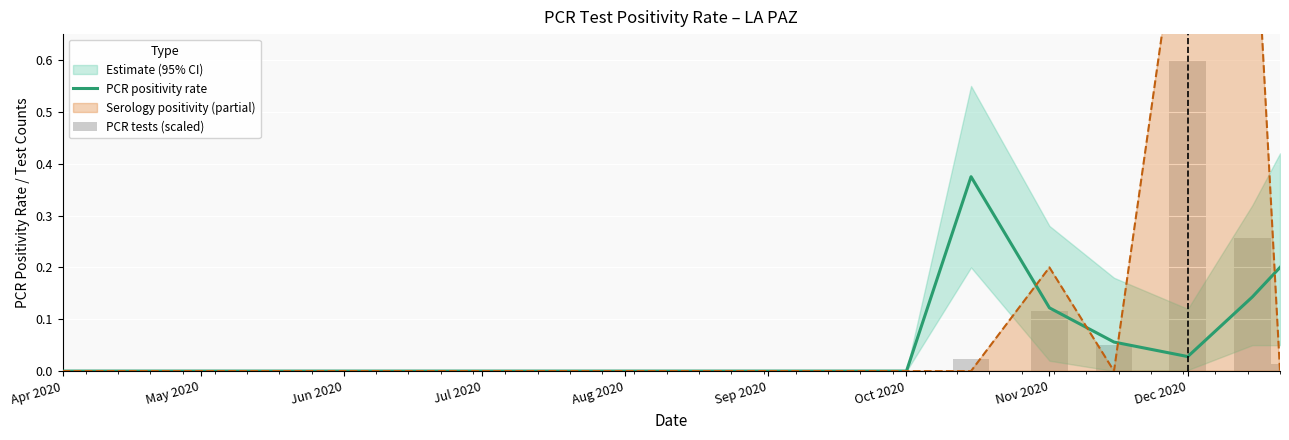

Where is PCR positivity rate nearest to the value 0?

Apr 2020